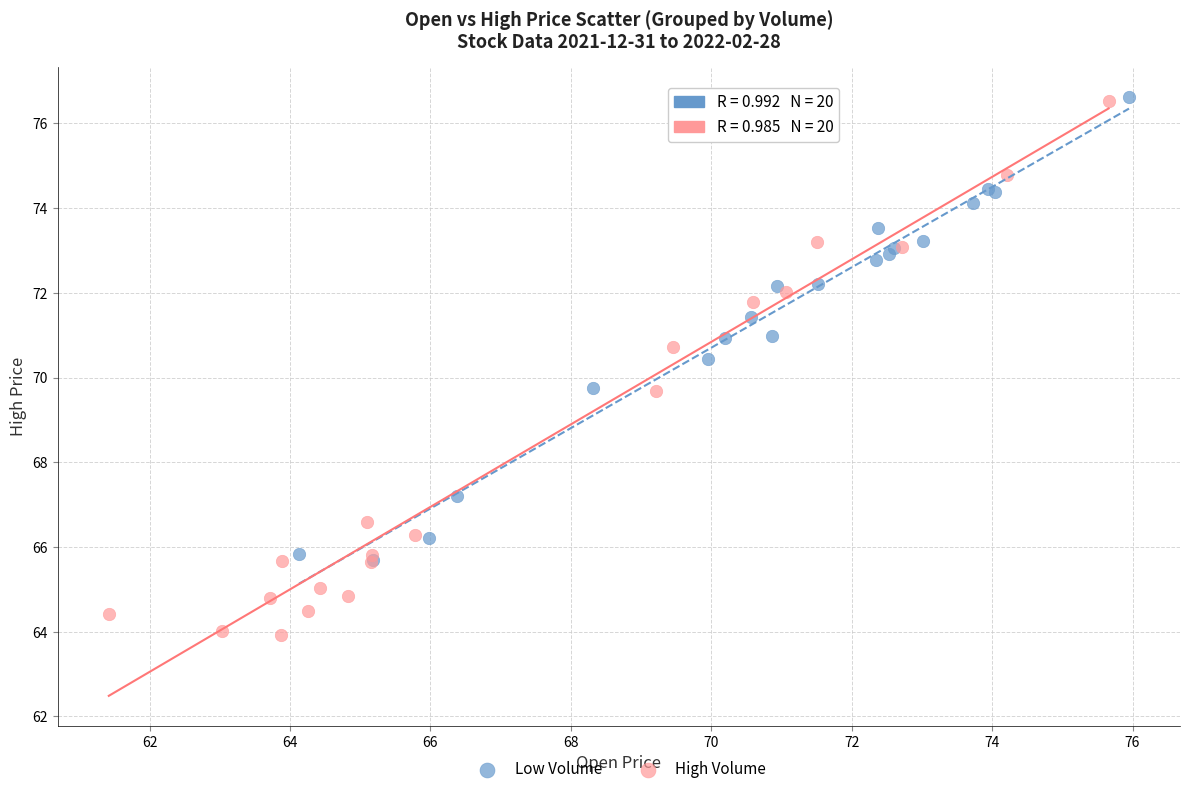

Which series has the largest Y range (max minus min)?

High Volume